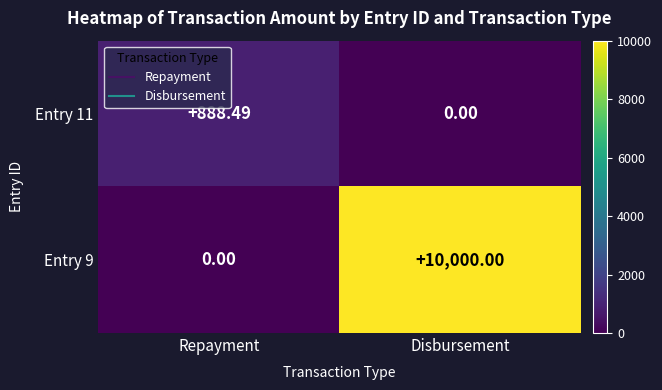

Which category has the lowest value in the Entry 9 series?

Repayment